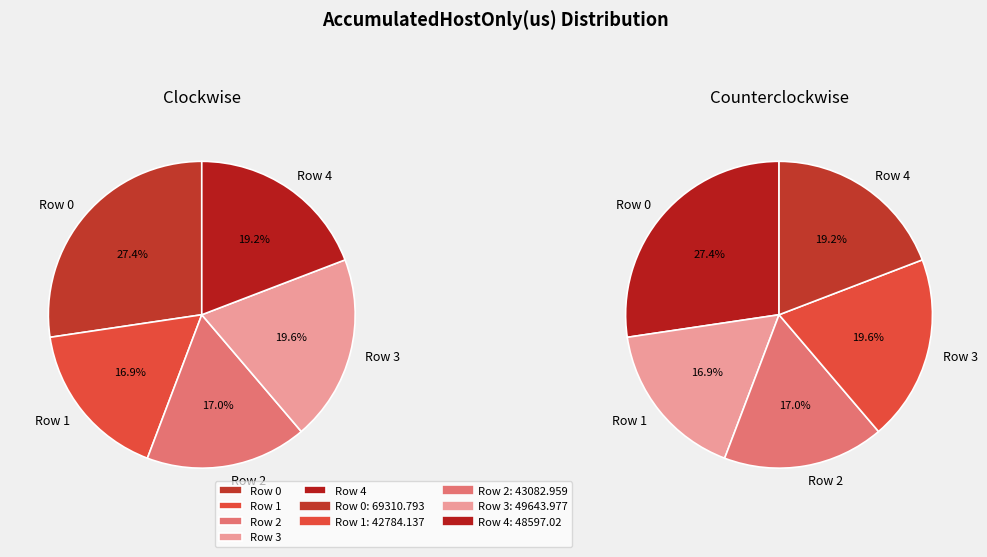

Between Row 2 and Row 4, which is larger?

Row 4